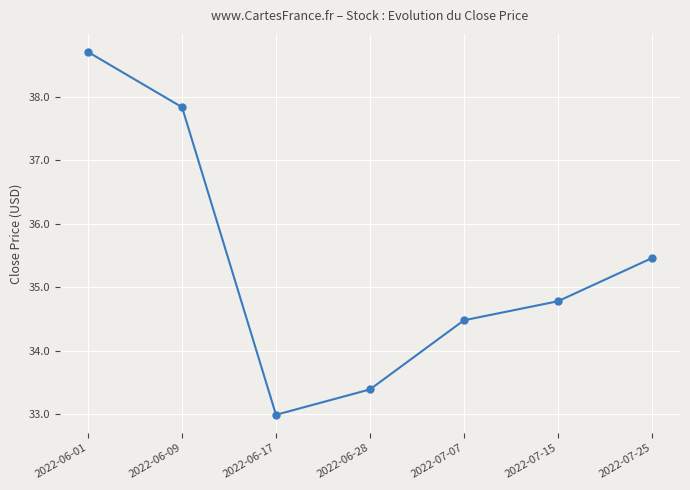

List the labels in order of value, largest first.

2022-06-01, 2022-06-09, 2022-07-25, 2022-07-15, 2022-07-07, 2022-06-28, 2022-06-17